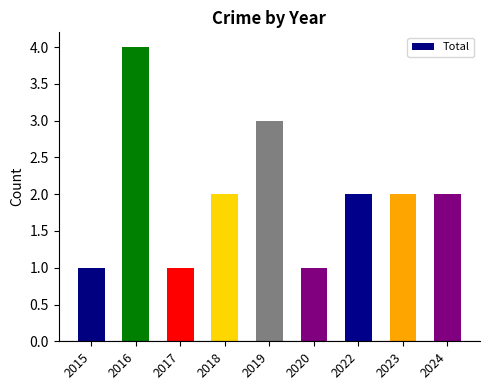

How many distinct data groups are displayed?

1